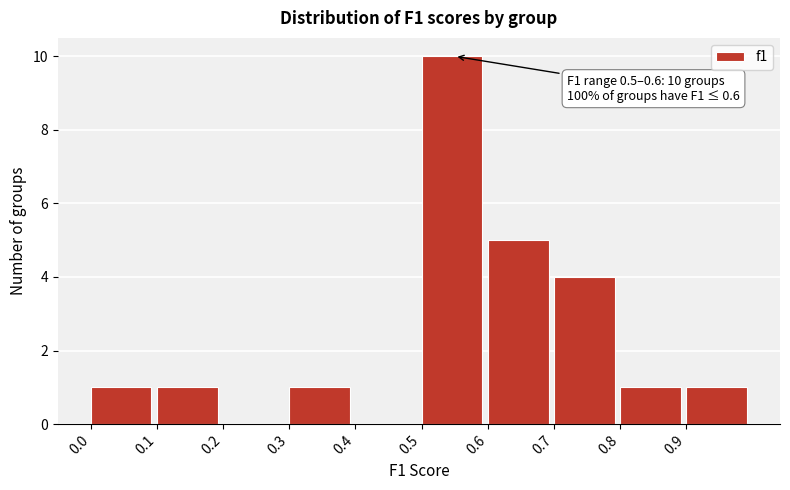

Which range on the x-axis has the tallest bar?

0.5 to 0.6